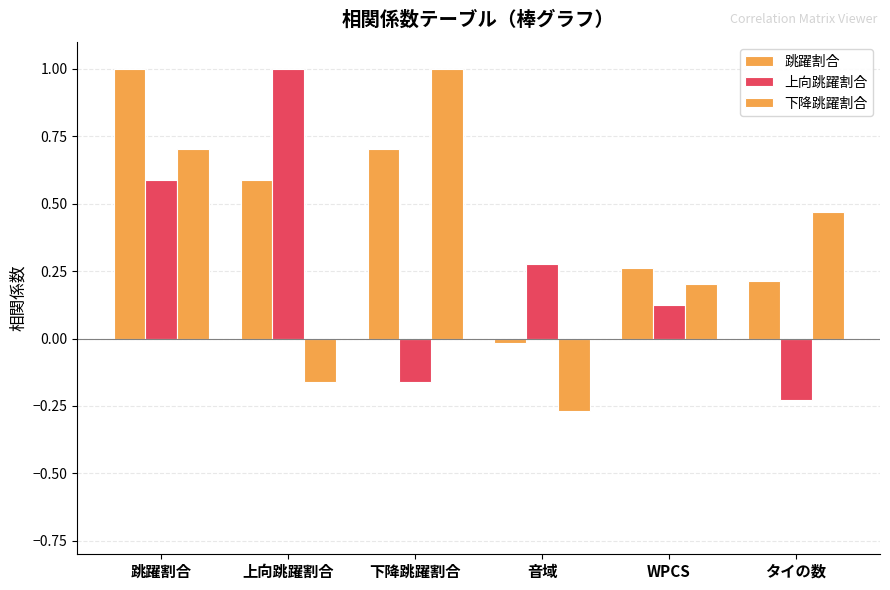

Where is 上向跳躍割合 nearest to the value 0?

WPCS